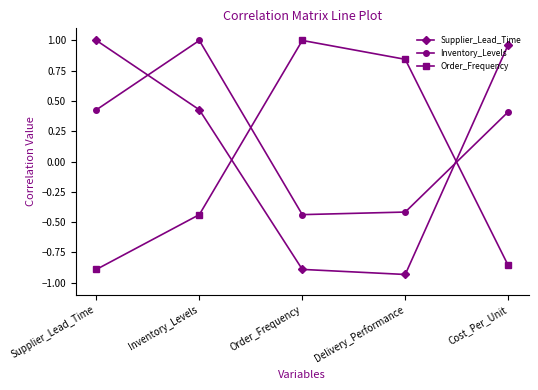

What is the label of the 4th point from the right?

Inventory_Levels